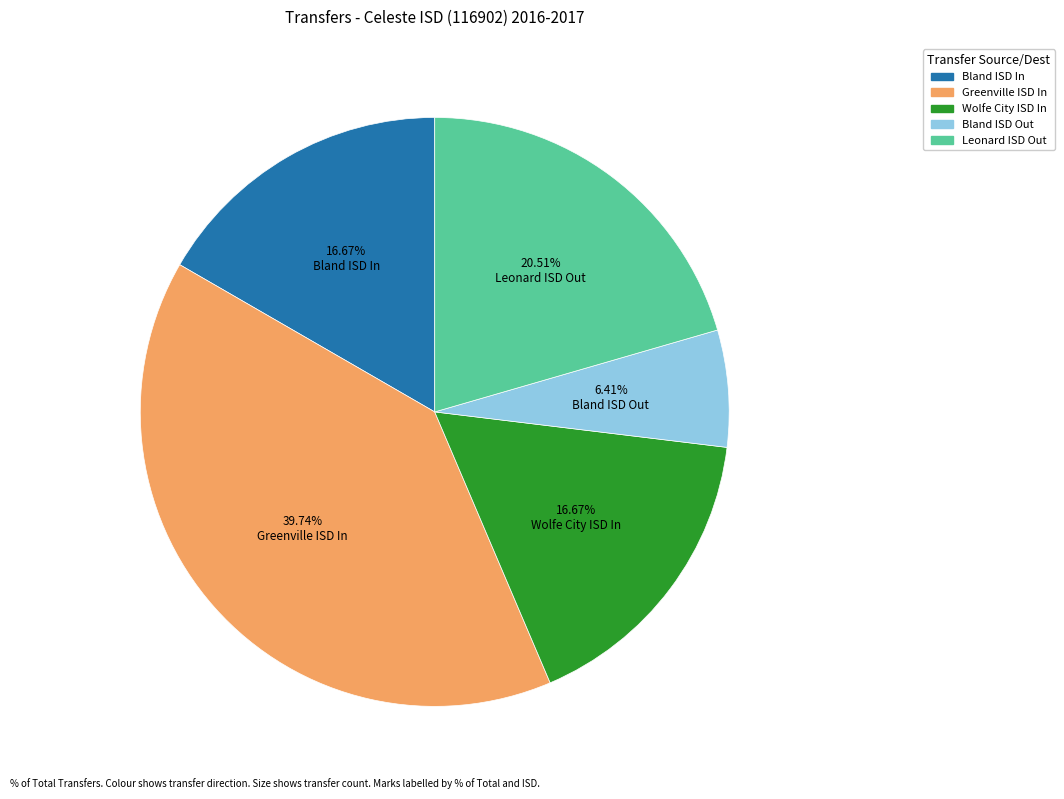

What is the ratio of the value at Wolfe City ISD In to the value at Leonard ISD Out?

0.8